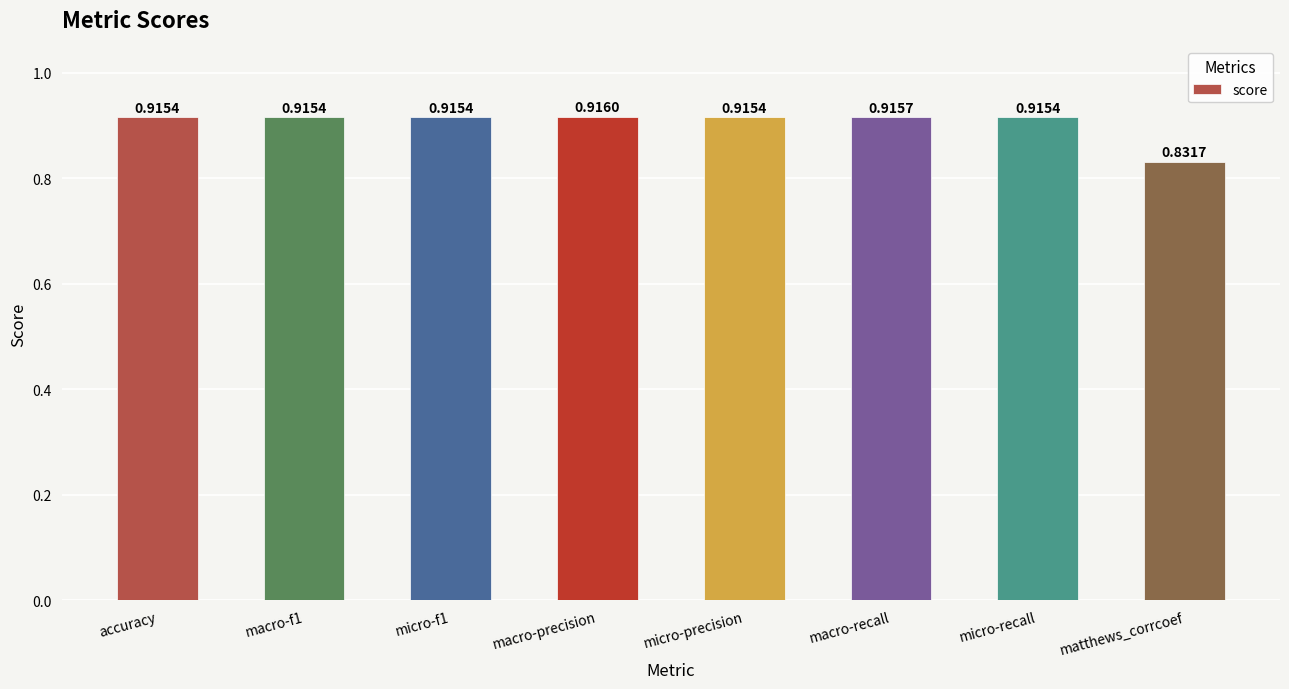

Which has a higher value, macro-precision or macro-recall?

macro-precision